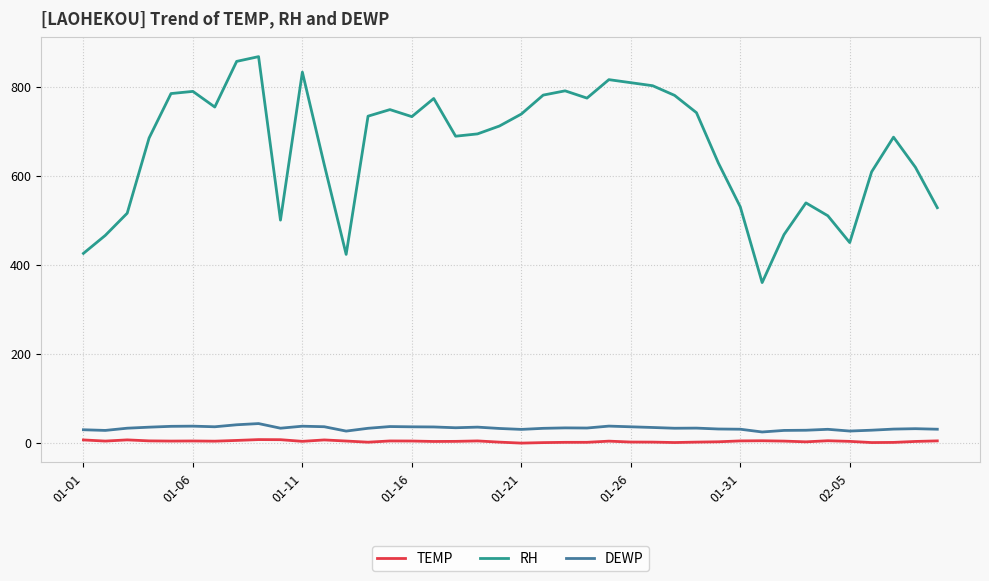

True or false: RH and DEWP intersect in this chart.

False